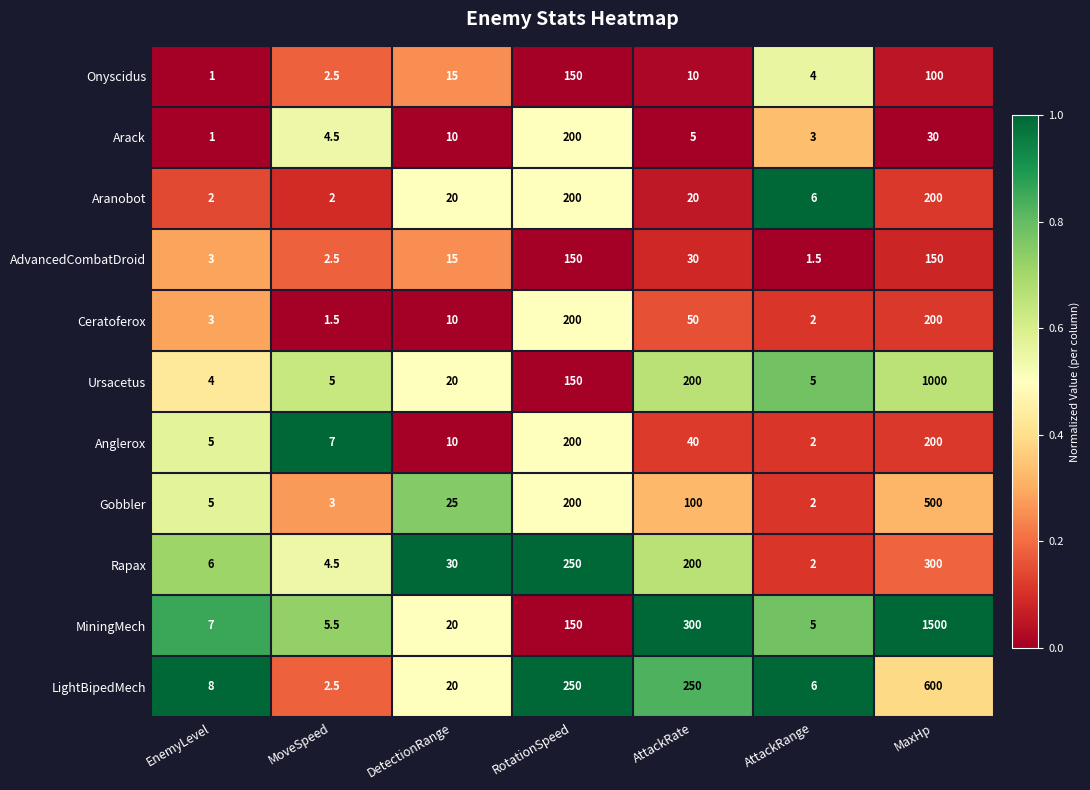

Which series has the largest range (max minus min)?

MiningMech